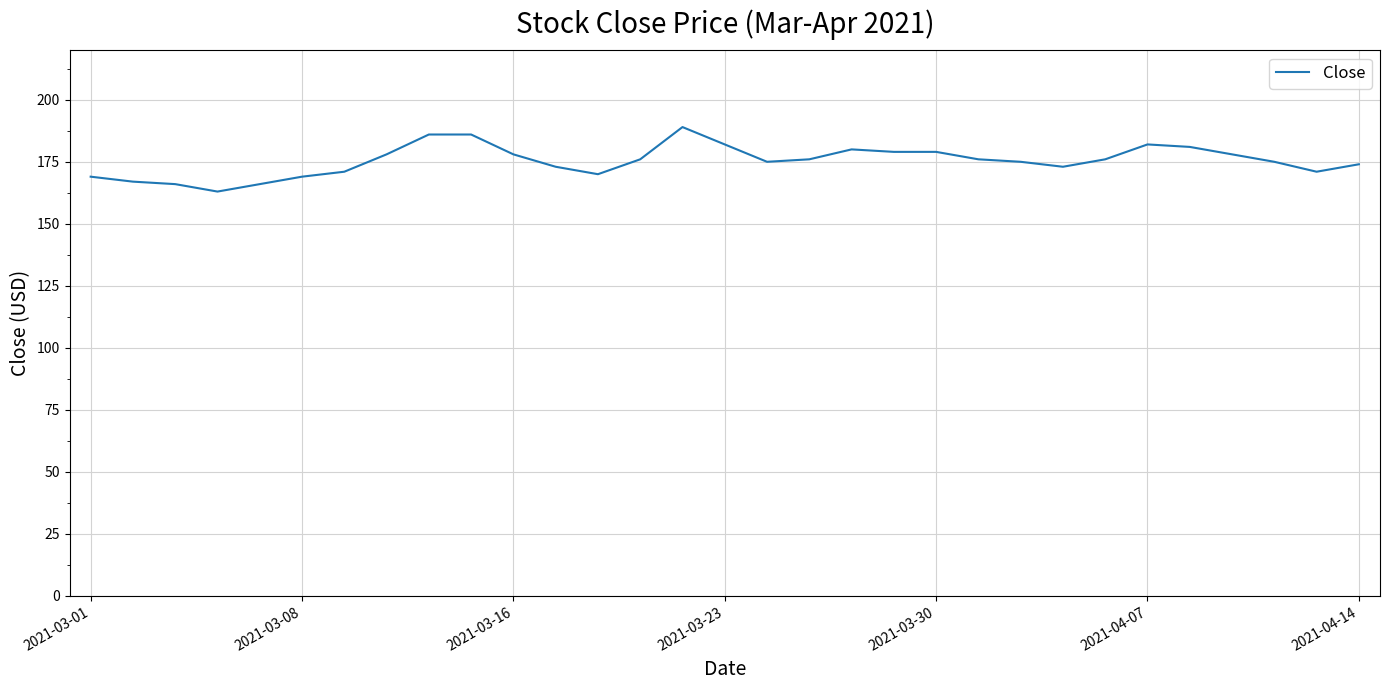

What is the minimum value shown in the chart?

163